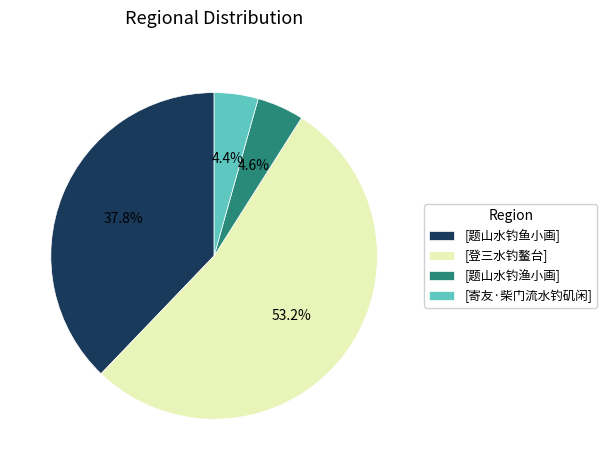

What percentage is NOT represented by [题山水钓鱼小画]?

62.2%